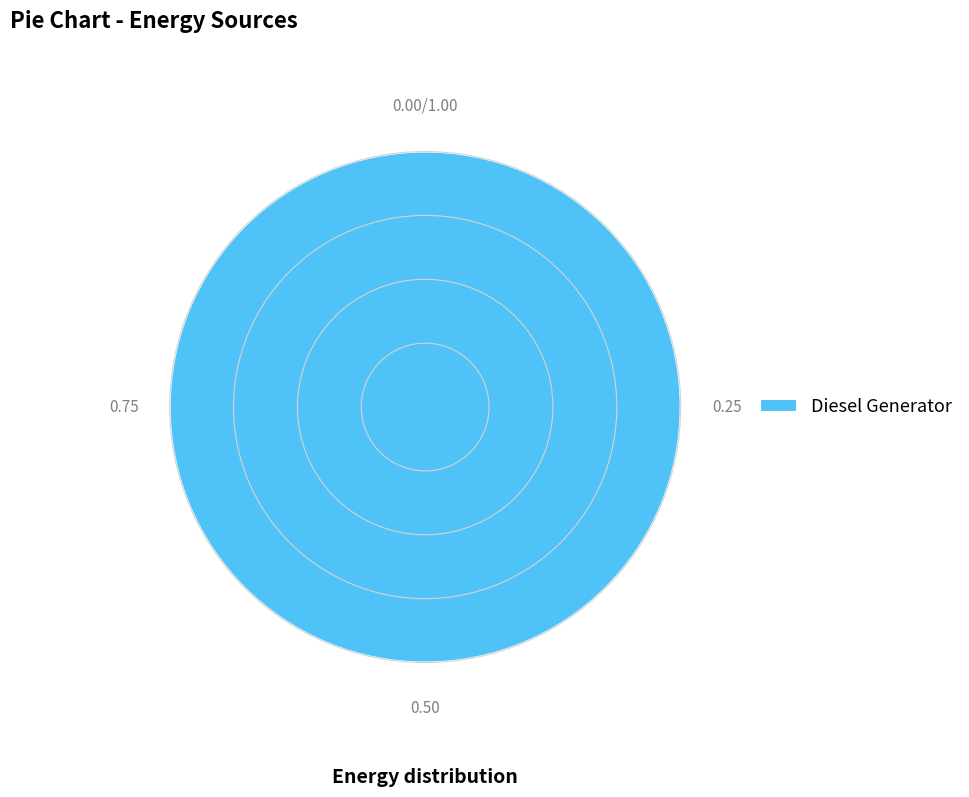

How many slices are in this pie chart?

1